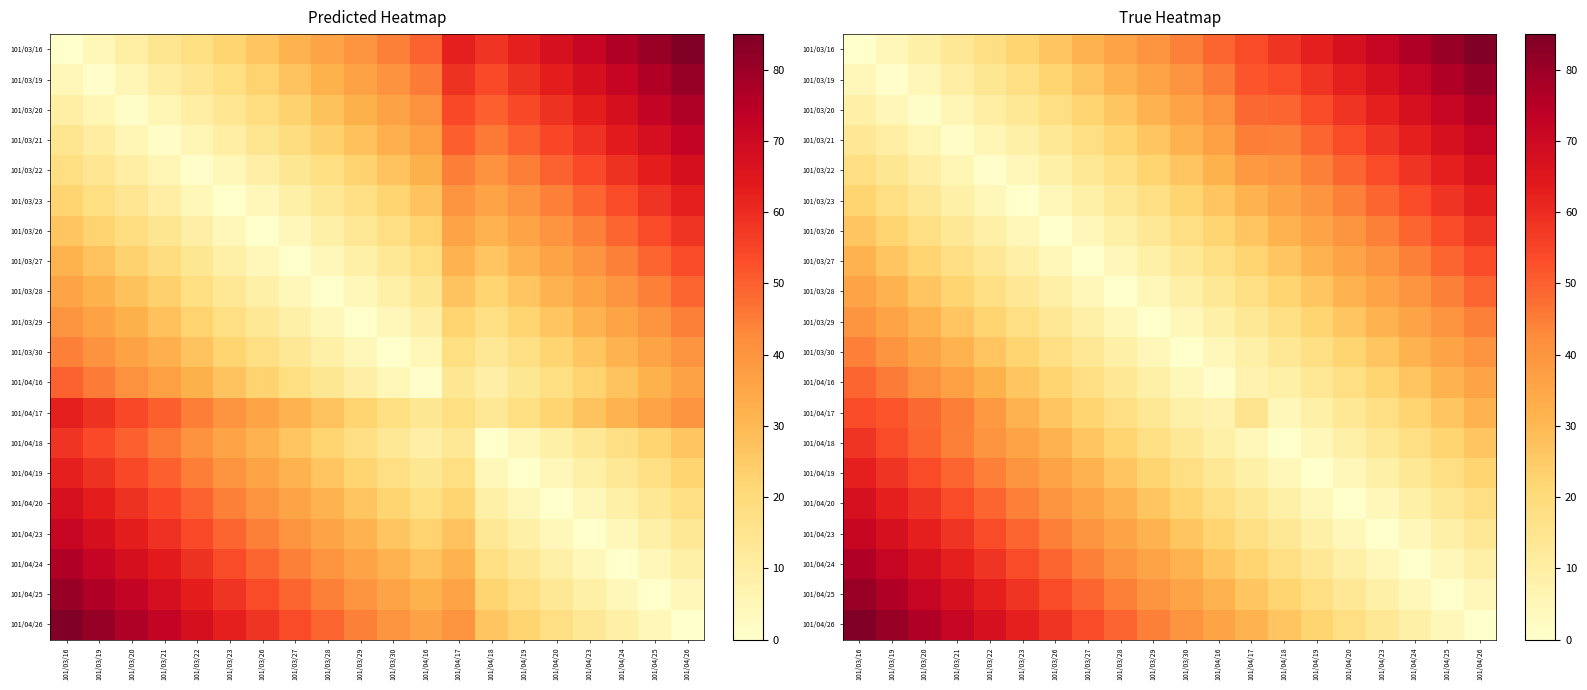

List the labels in order of 101/03/29 value, largest first.

101/04/26, 101/03/16, 101/04/25, 101/03/19, 101/04/24, 101/03/20, 101/04/23, 101/03/21, 101/04/20, 101/03/22, 101/04/19, 101/03/23, 101/04/18, 101/03/26, 101/04/17, 101/03/27, 101/04/16, 101/03/28, 101/03/30, 101/03/29